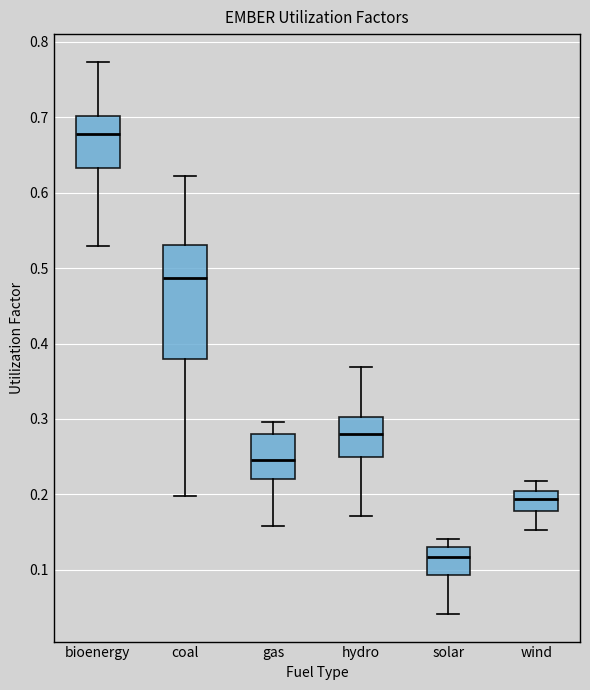

Where does the lower whisker of the box for coal end on the y-axis? The values are not printed on the chart, so give them approximately, as read against the axis.

0.20